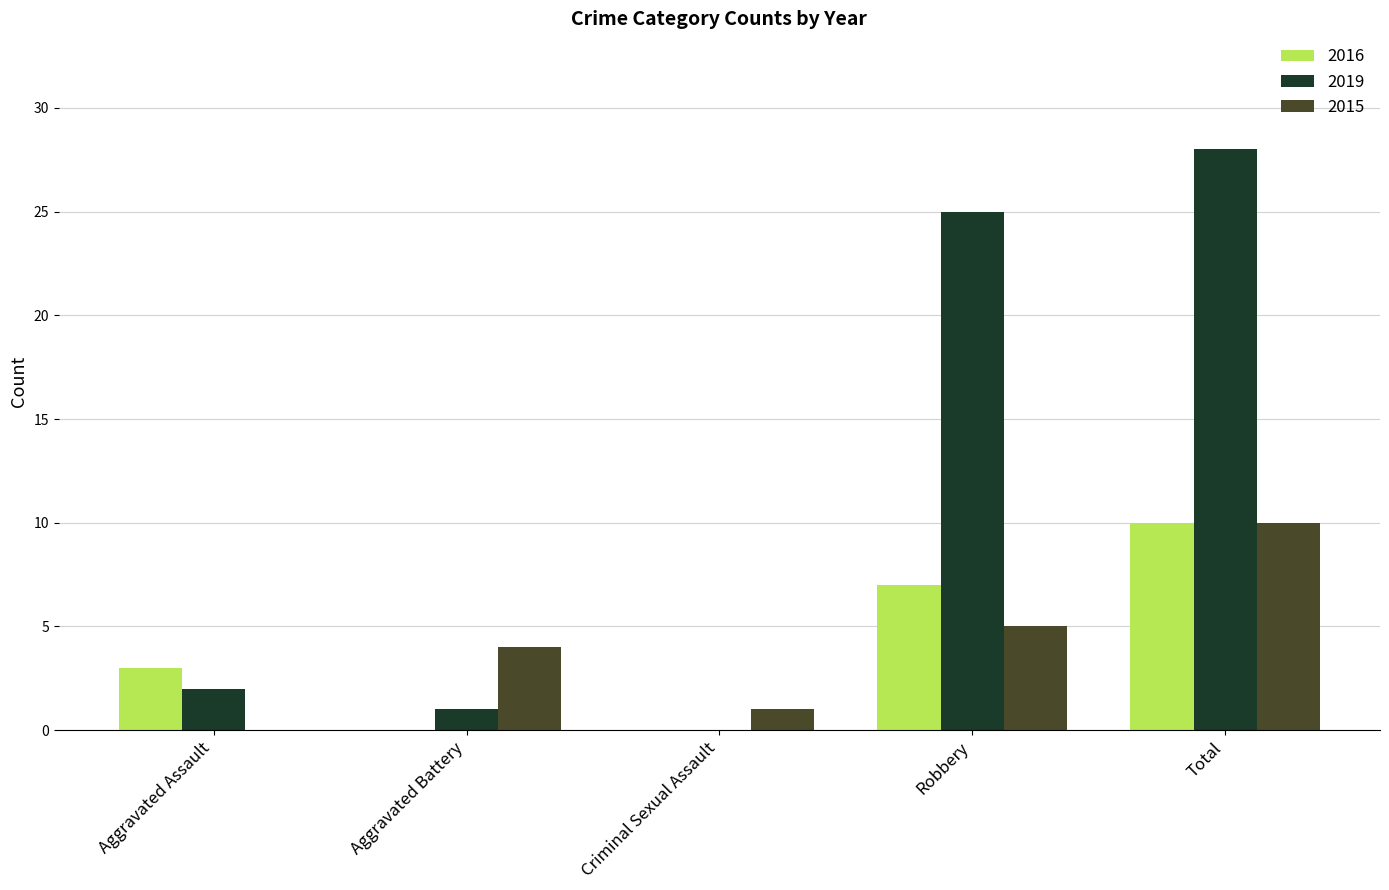

What is the greatest value displayed?

28